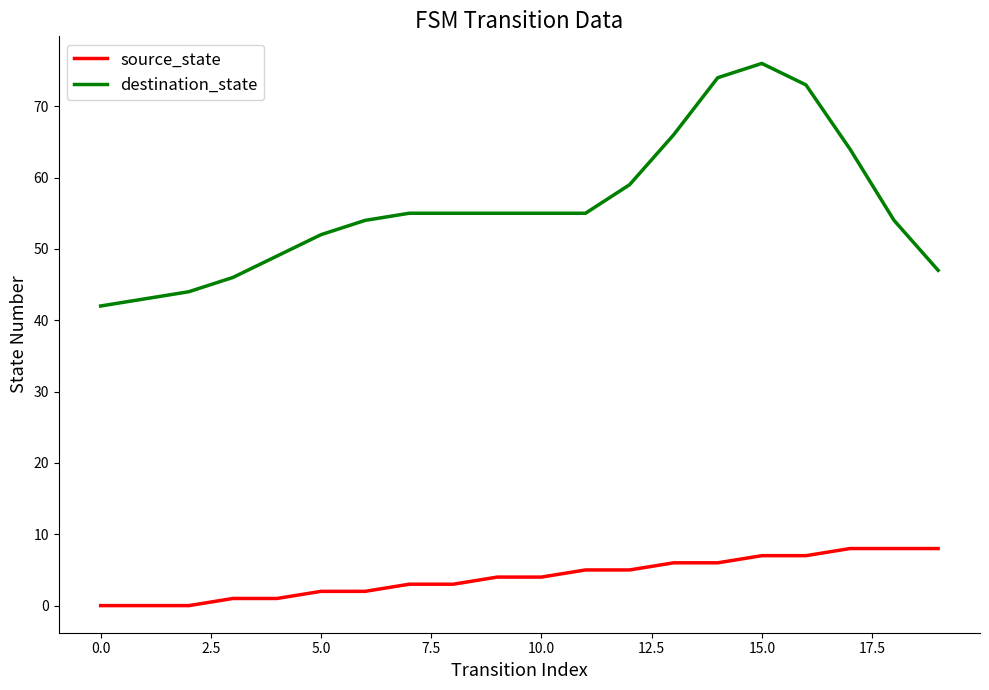

What is the sum of all source_state values?

80